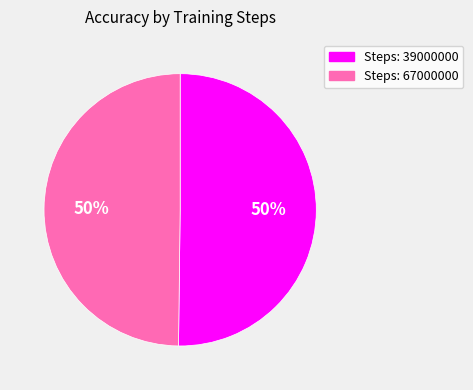

To the nearest percent, what percentage of the pie is Steps: 39000000?

50%